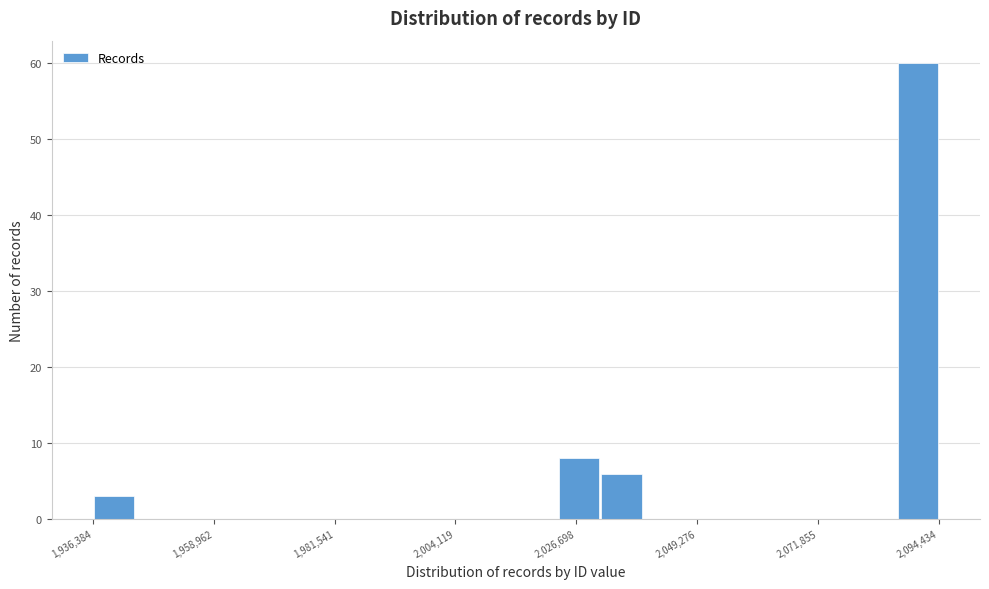

Read against the x-axis, roughly where is the centre of the tallest bar?

2090000